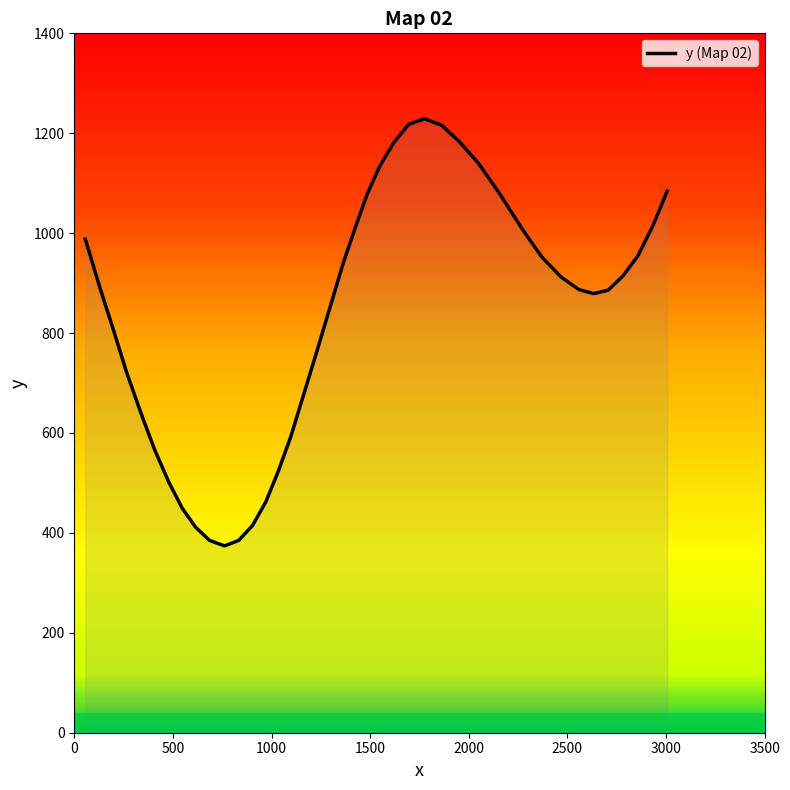

What is the greatest value displayed?

1229